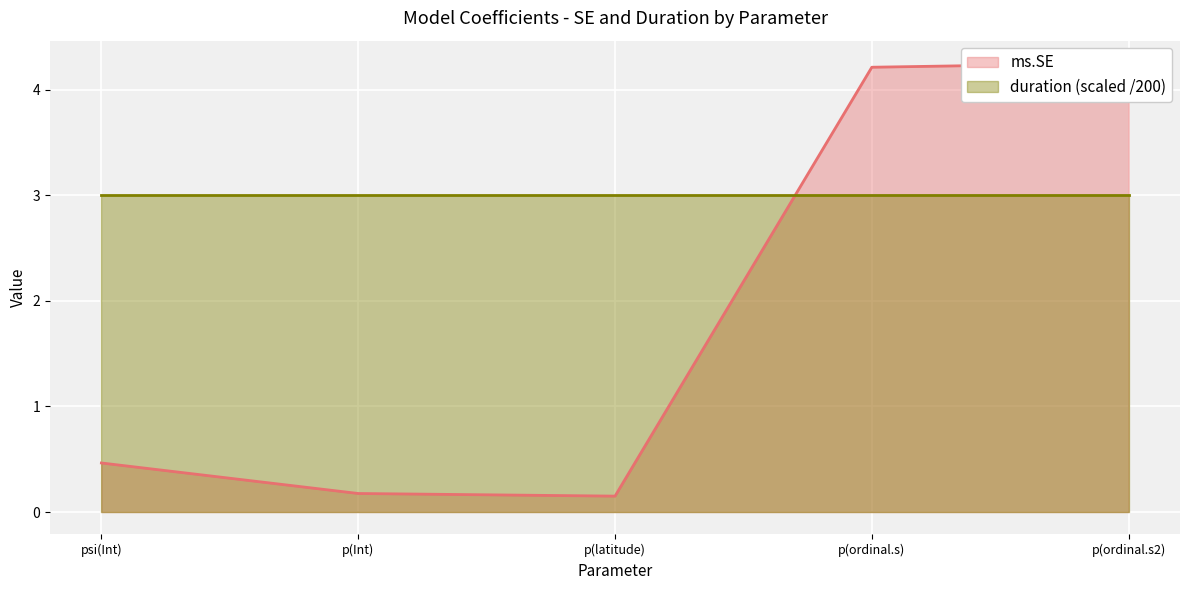

At which label is the value closest to 2?

psi(Int)